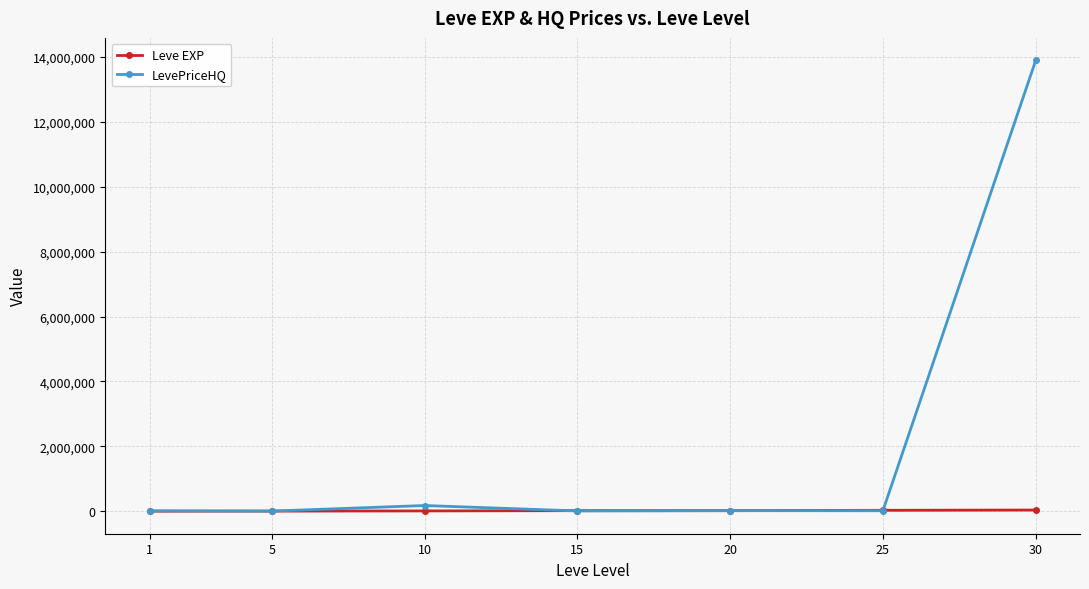

Which series has the widest spread of values?

LevePriceHQ